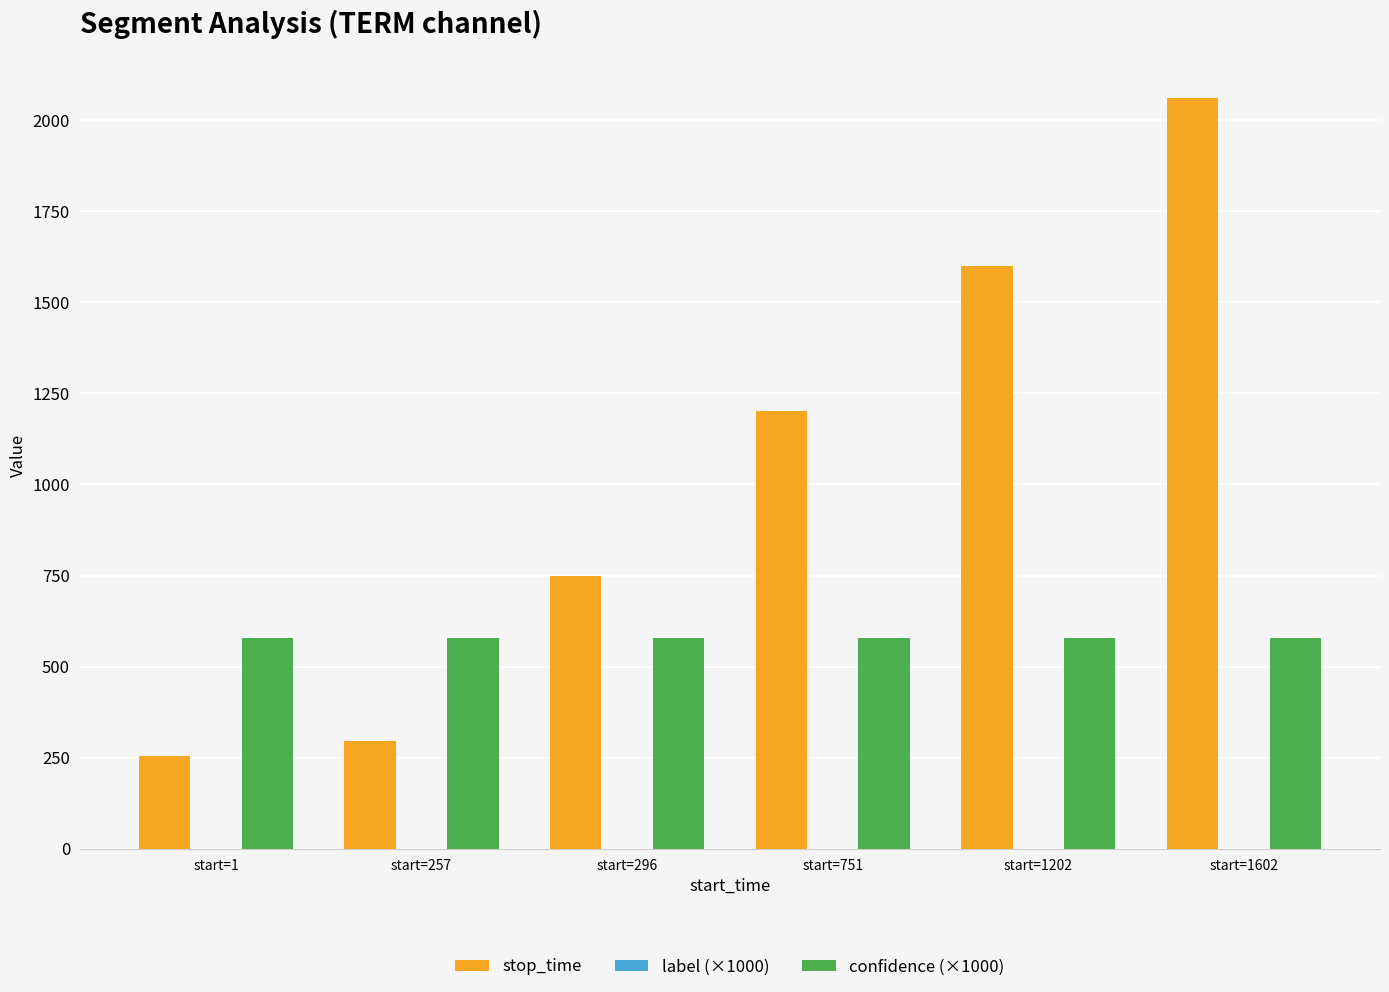

What is the spread (max minus min) of values at start=1602?

1482.3